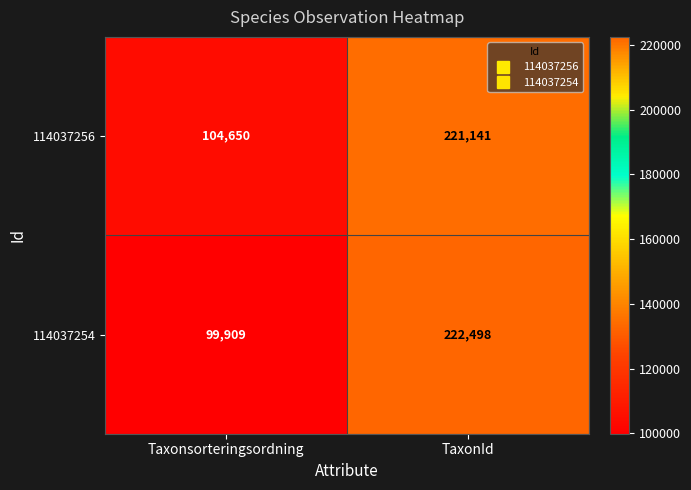

The 114037254 series shows 99909 at Taxonsorteringsordning. True or false?

True